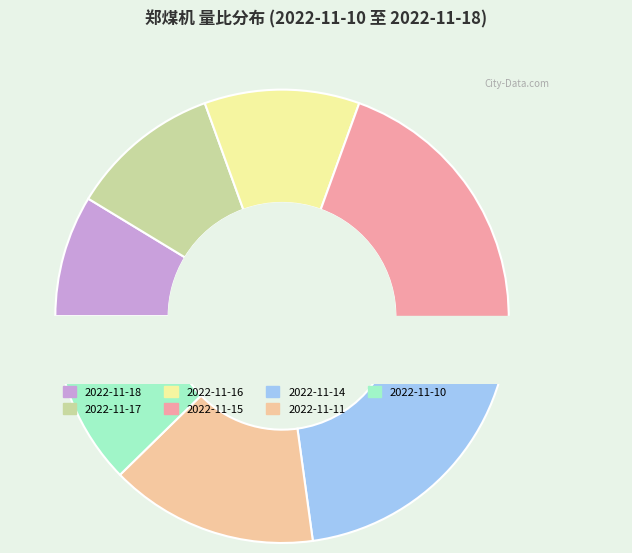

Which slice is the largest?

2022-11-14